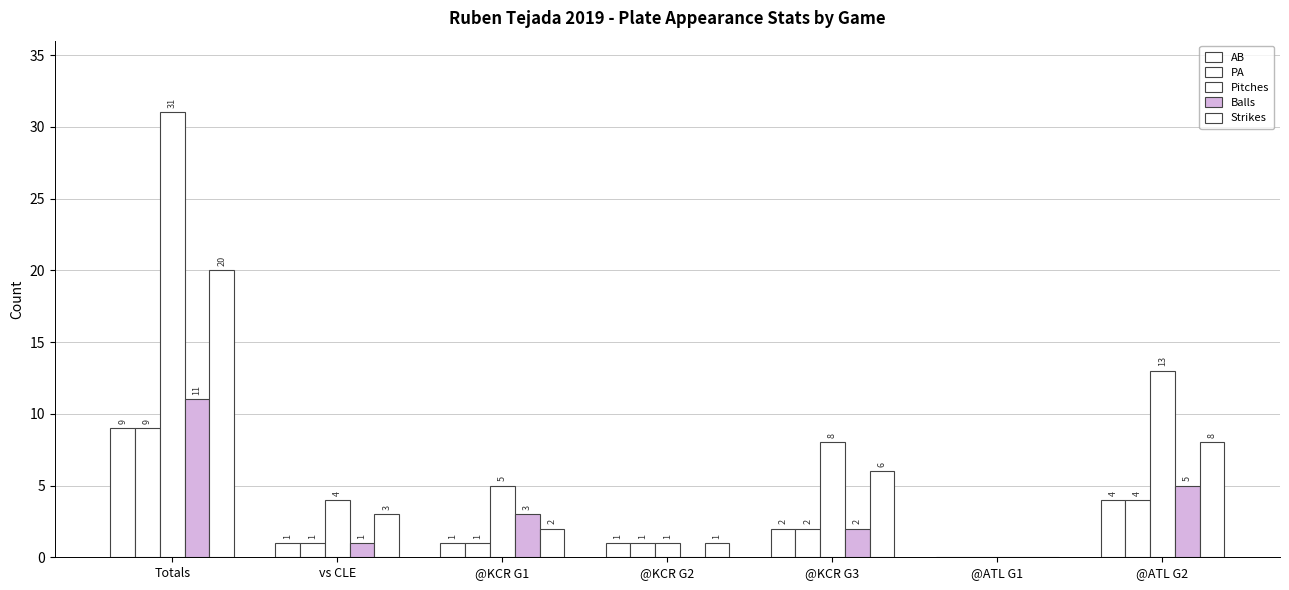

How many positive values does the AB series have?

6